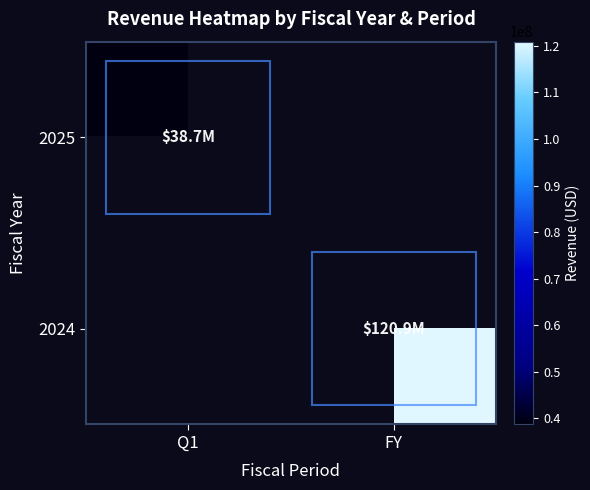

Rank the series by their average value, from highest to lowest.

2025, 2024